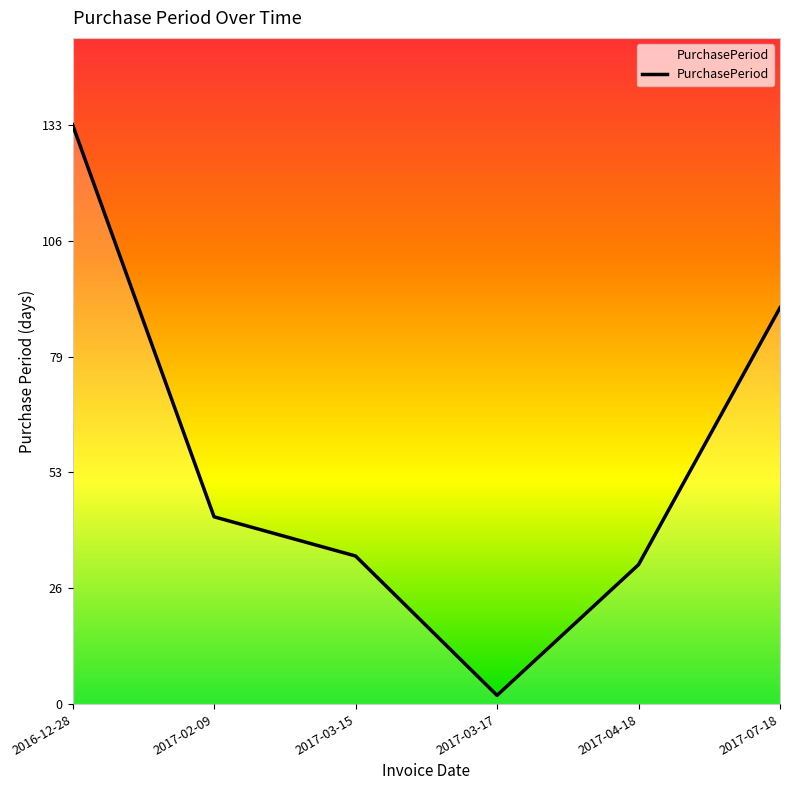

What position from the right is 2017-03-15?

4